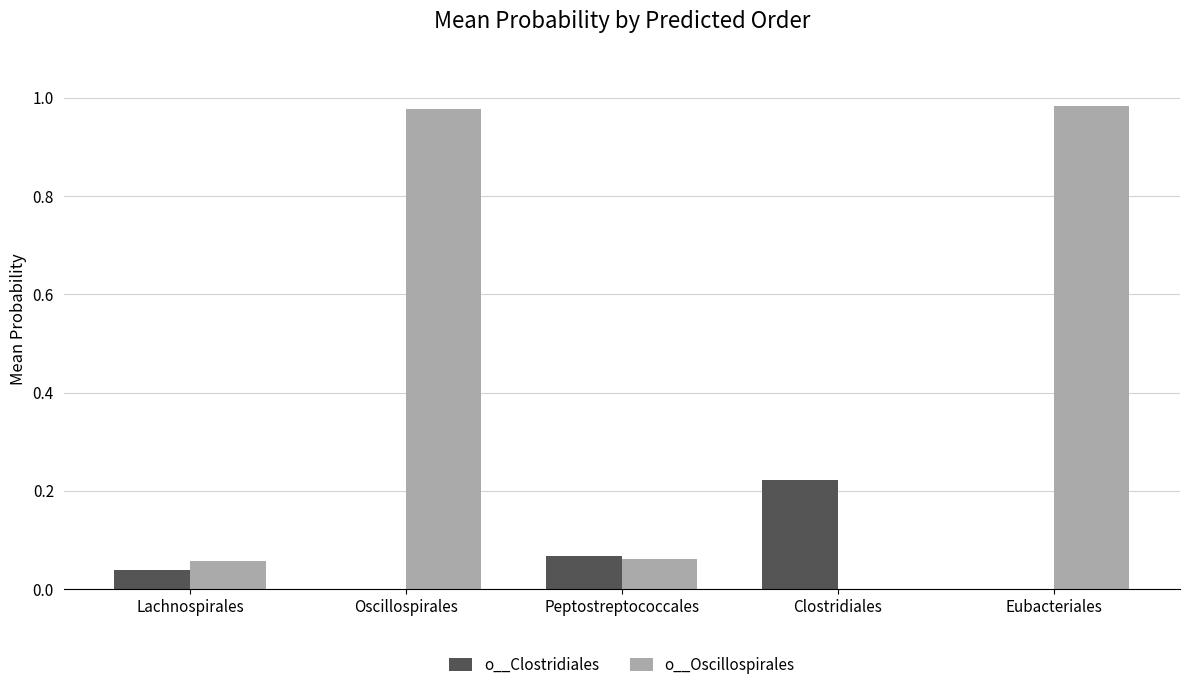

Between Lachnospirales and Oscillospirales, which series saw the biggest shift?

o__Oscillospirales